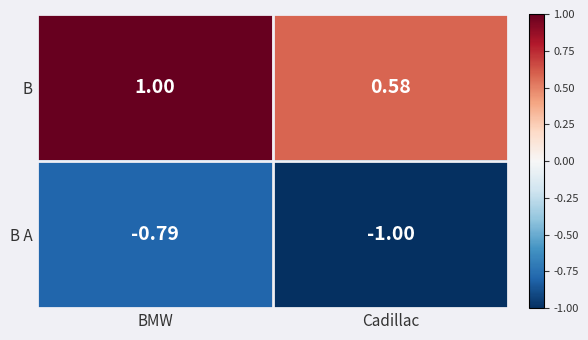

At which label is B closest to 0?

Cadillac